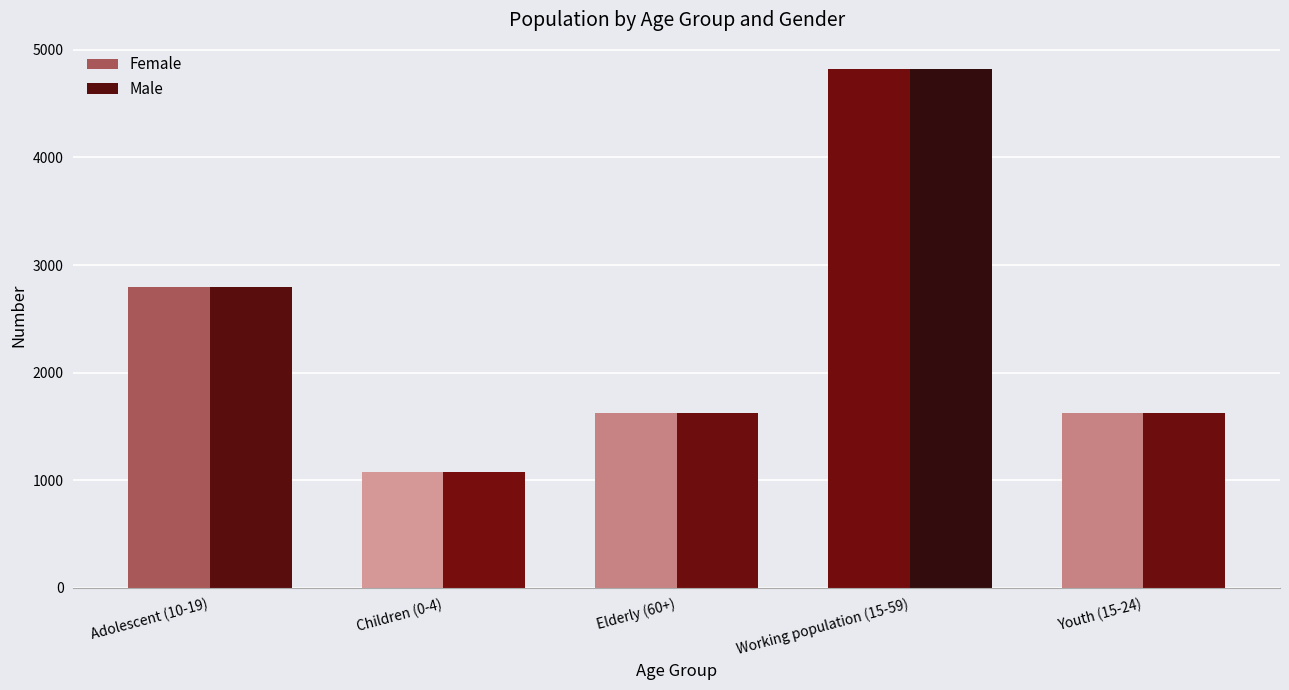

What is the label of the 5th bar from the right?

Adolescent (10-19)